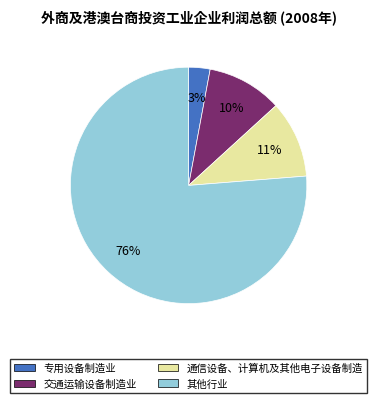

To the nearest percent, what is the average slice percentage?

25%